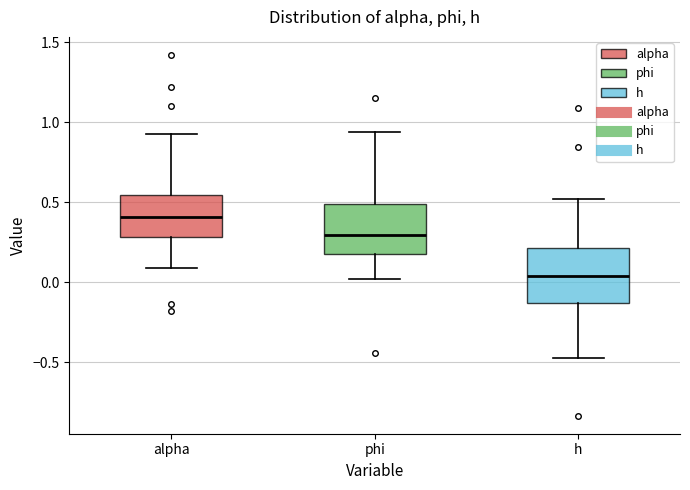

Reading left to right, transcribe this box plot: for each box, give where its median line is, the range the box spans, and where its two whiskers end, as read against the y-axis. The values are not printed on the chart, so give them approximately, as read against the axis.

alpha: median 0.40, box 0.30 to 0.55, whiskers 0.10 to 0.95
phi: median 0.30, box 0.15 to 0.50, whiskers 0.00 to 0.95
h: median 0.05, box -0.15 to 0.20, whiskers -0.50 to 0.50